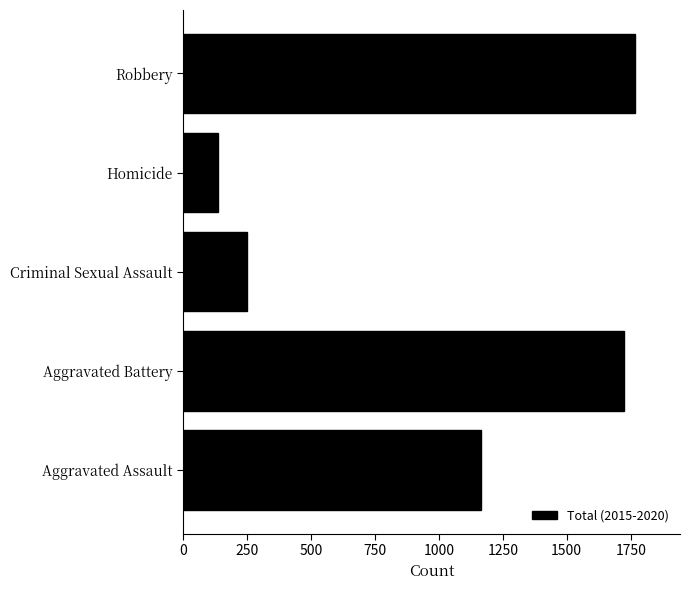

True or false: the data shows 429 at Criminal Sexual Assault.

False